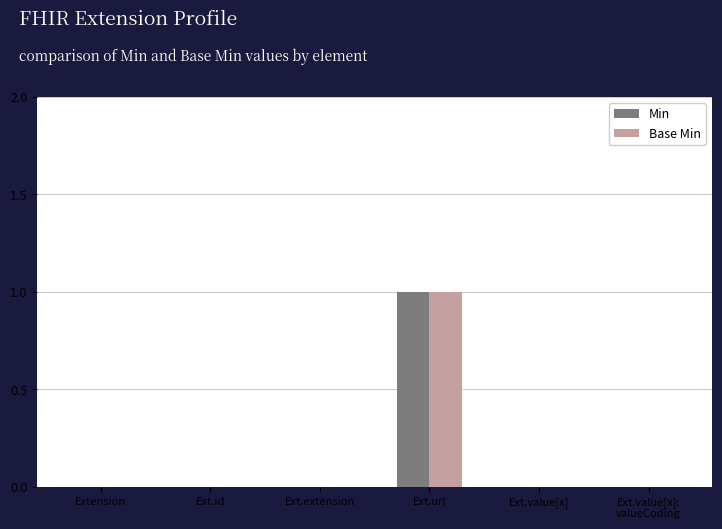

Is it true that Base Min equals 0 at Ext.extension?

True